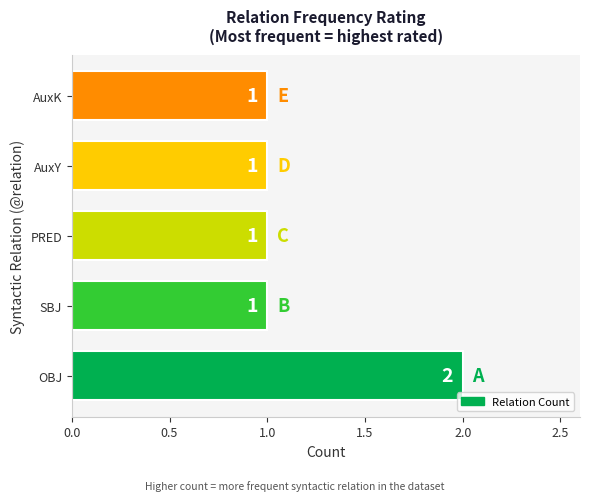

Count the values in the range 1 to 2.

5